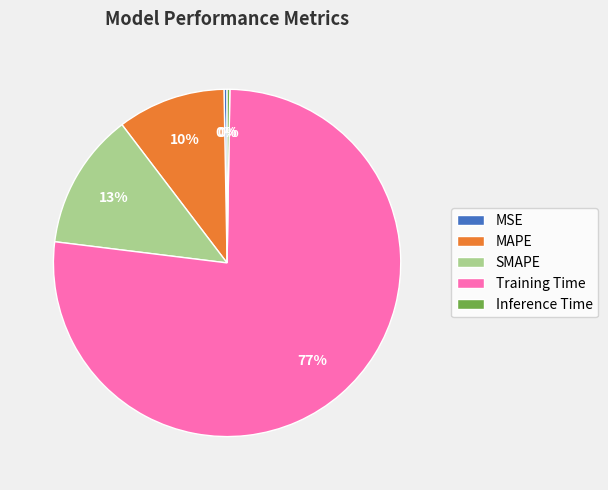

To the nearest percent, what is the combined percentage of Training Time and MAPE?

87%